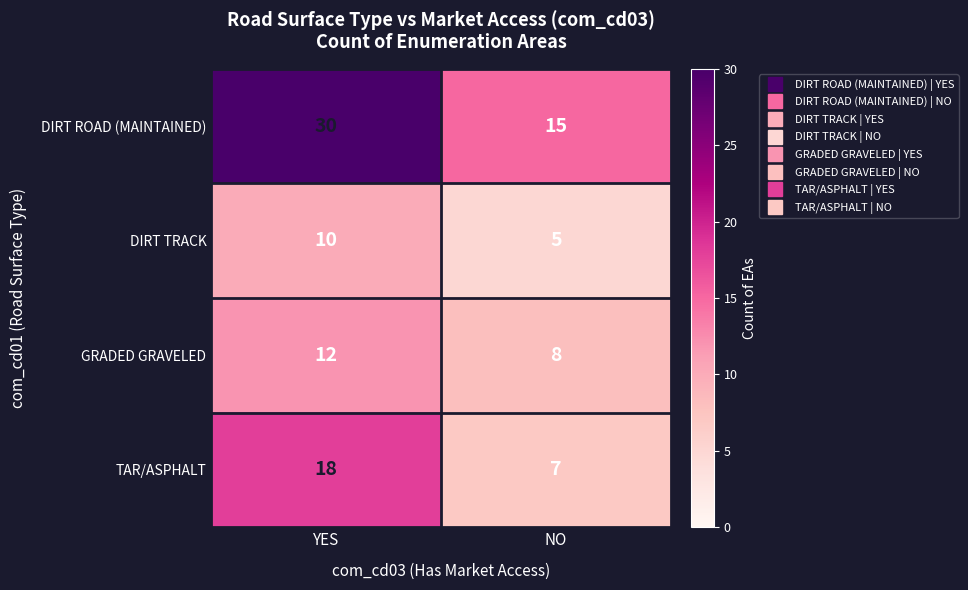

Reading left to right, list all the values displayed in this chart.

DIRT ROAD (MAINTAINED): 30	15
DIRT TRACK: 10	5
GRADED GRAVELED: 12	8
TAR/ASPHALT: 18	7